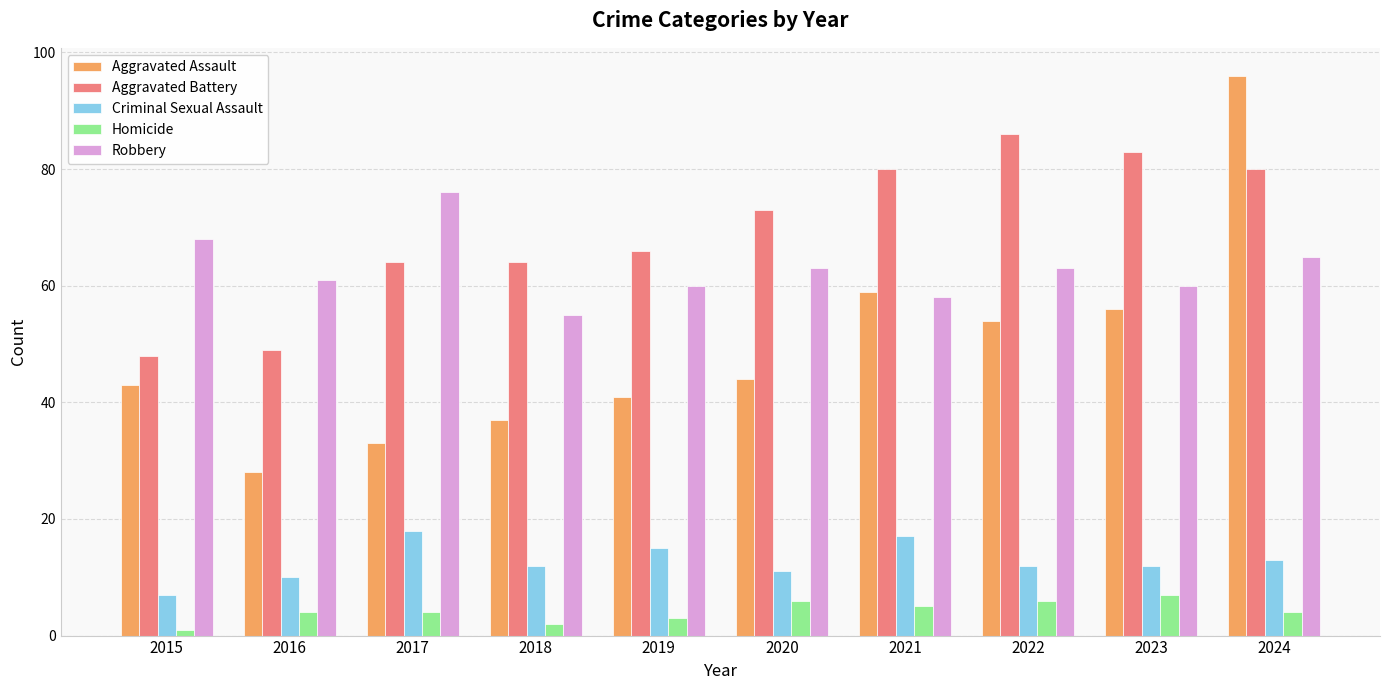

Which series has the largest total across all categories?

Aggravated Battery